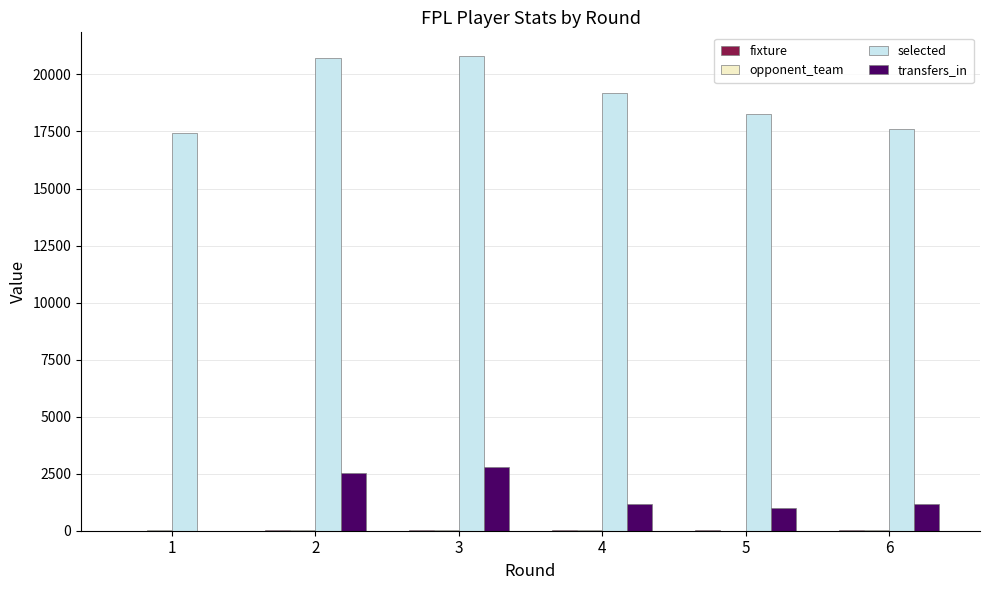

True or false: selected has a value of 13387 at 2.

False